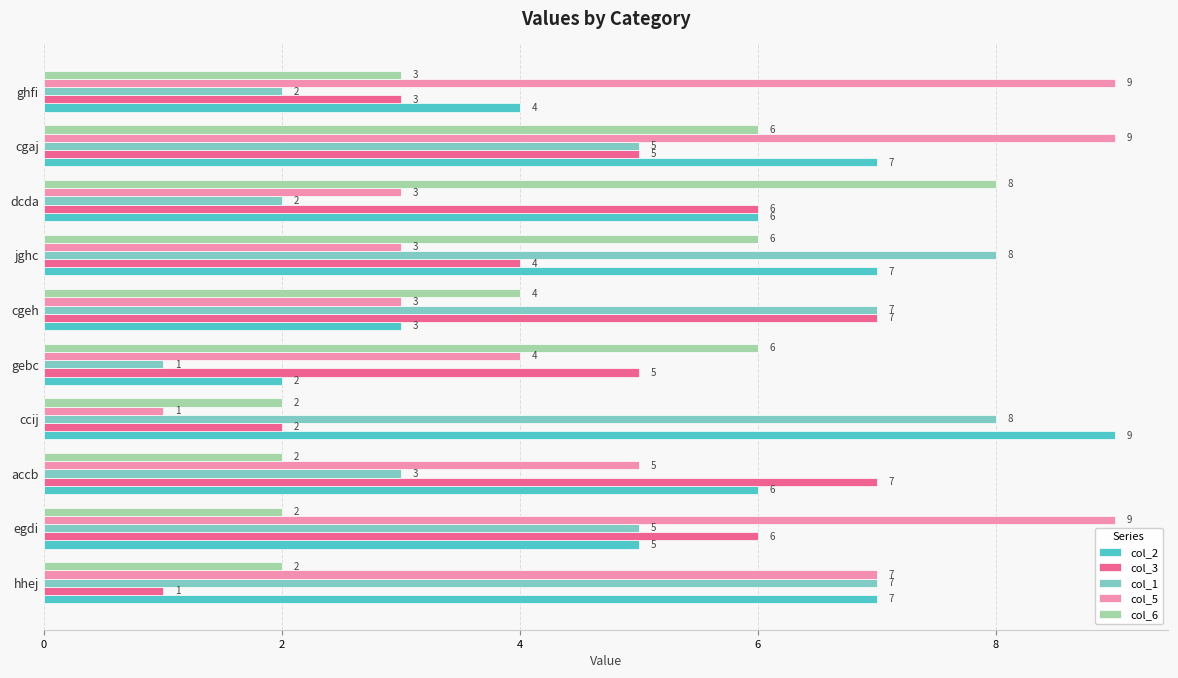

What is the maximum value shown in the chart?

9